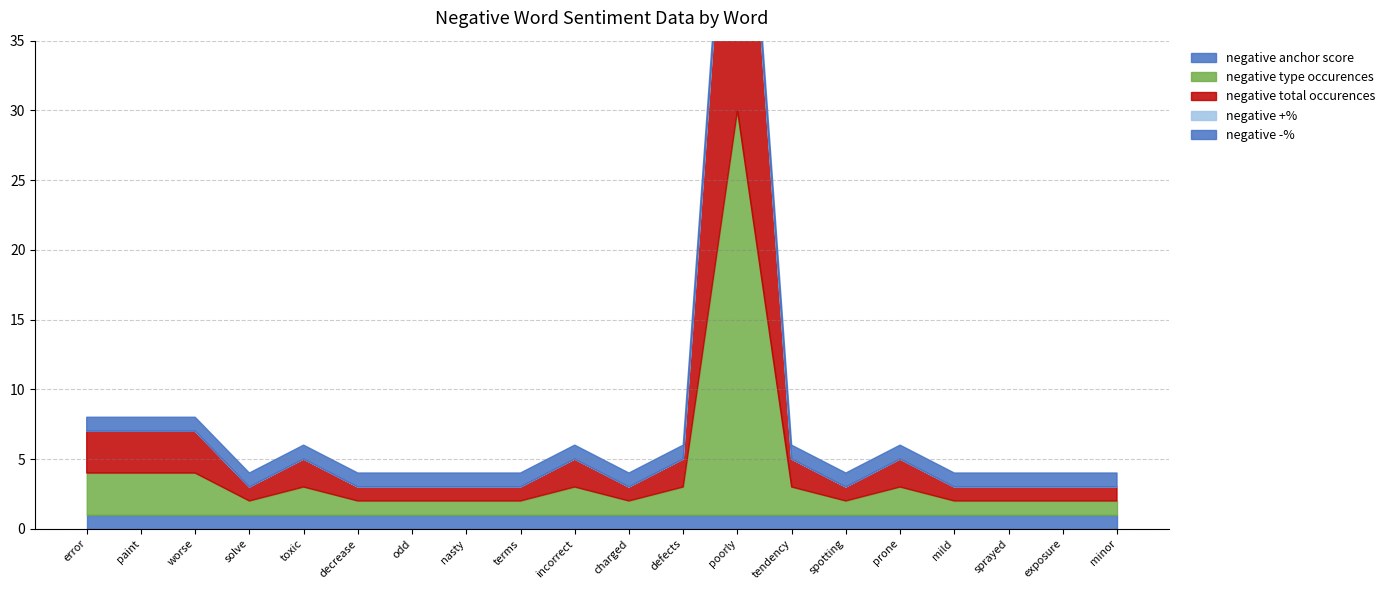

Where is negative +% nearest to the value 0?

error